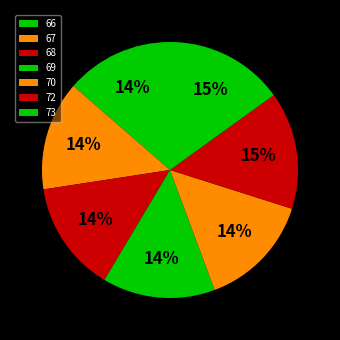

What percentage is the 70 slice, to the nearest percent?

14%